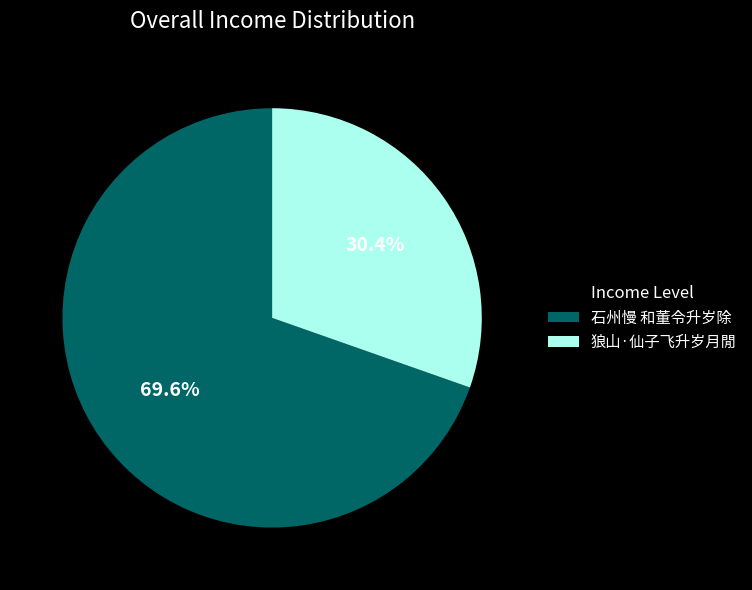

Between 狼山·仙子飞升岁月閒 and 石州慢 和董令升岁除, which is larger?

石州慢 和董令升岁除